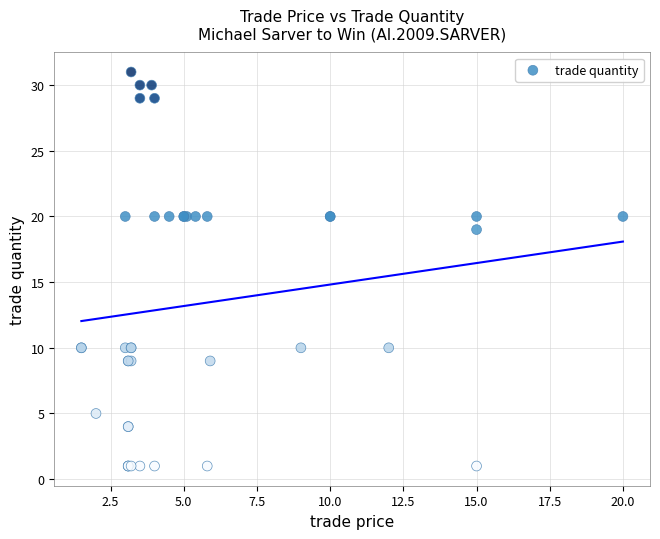

What Y value in the scatter plot is closest to 16?

19